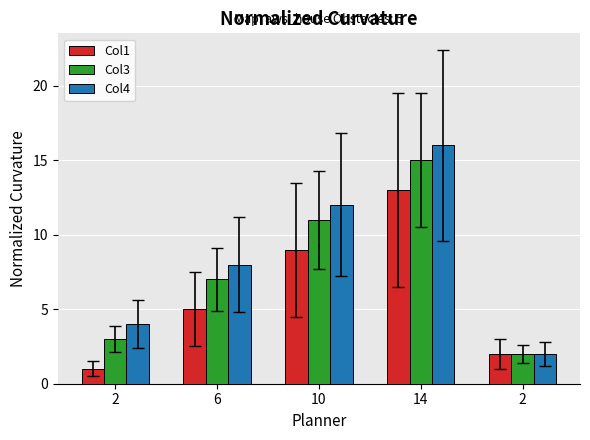

What are all the series names shown in the legend?

Col1, Col3, Col4